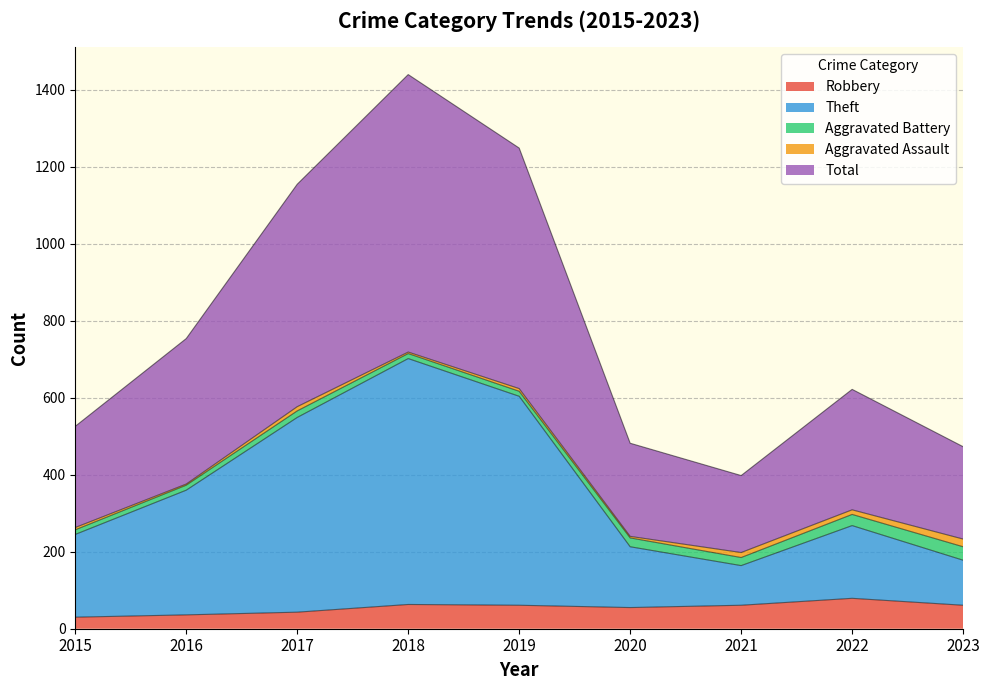

The Robbery series shows 43 at 2017. True or false?

True